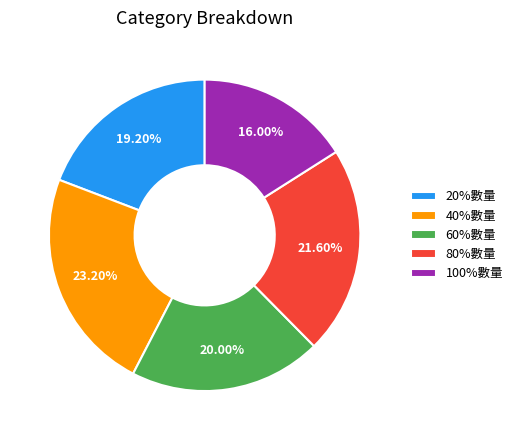

To the nearest percent, what is the combined percentage of 60%數量 and 100%數量?

36%